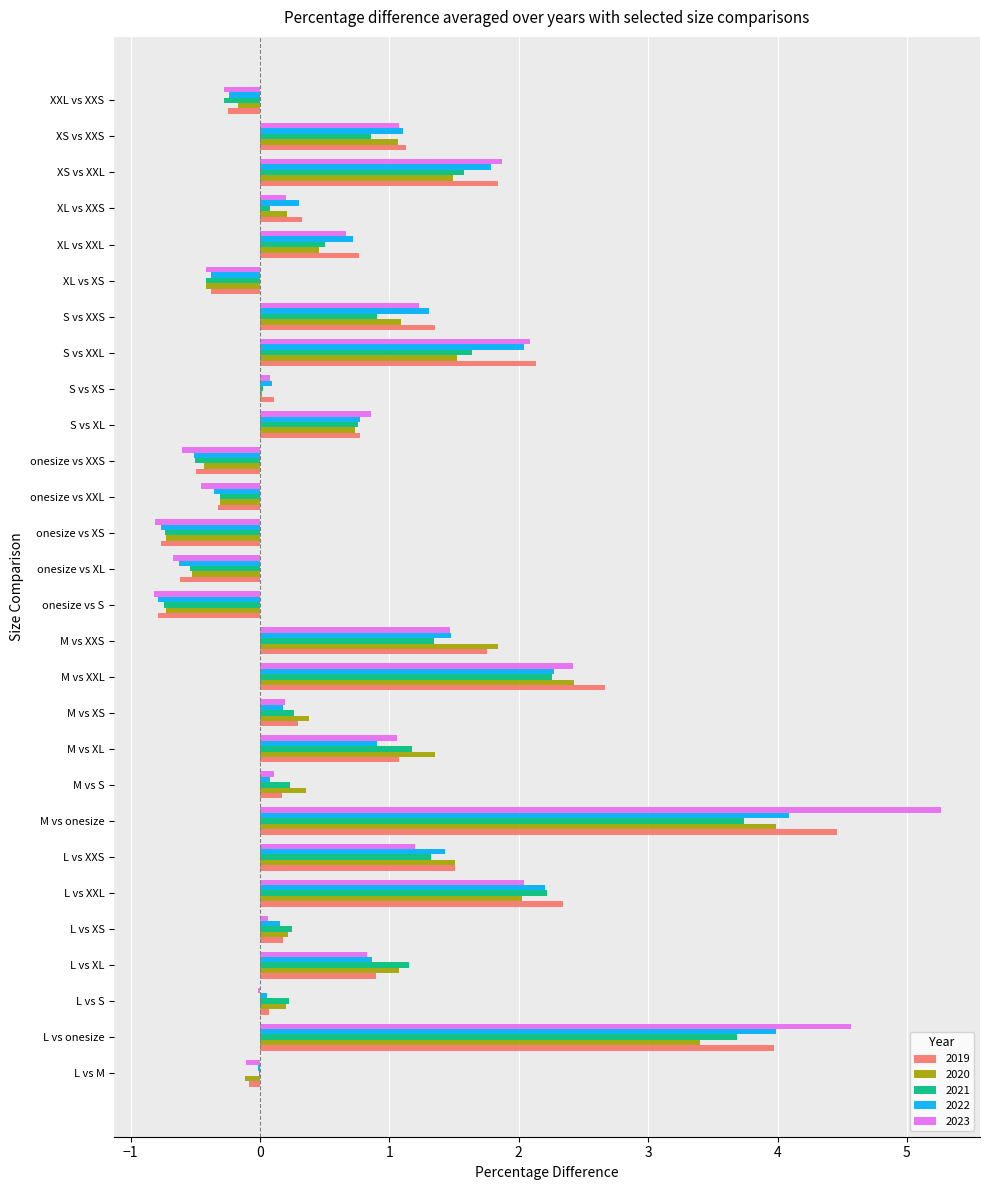

At which category does the chart reach its peak across all series?

M vs onesize